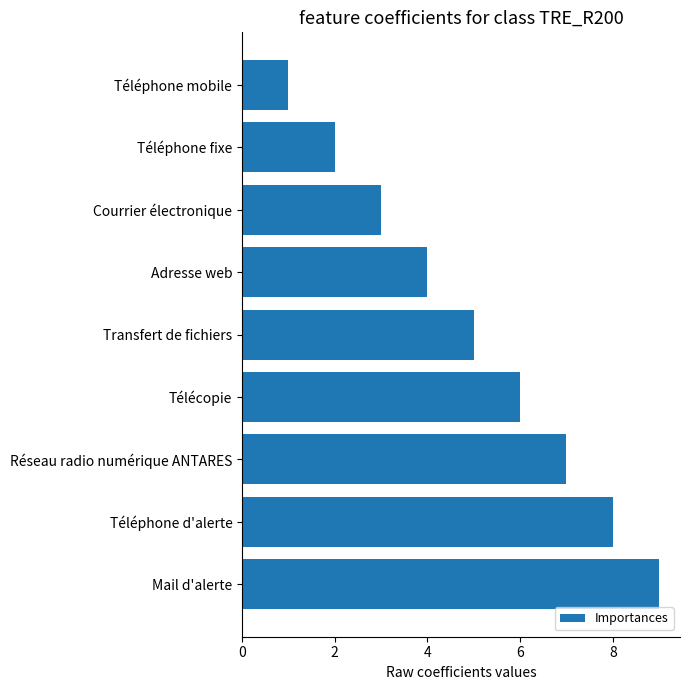

How many values are below 5?

4